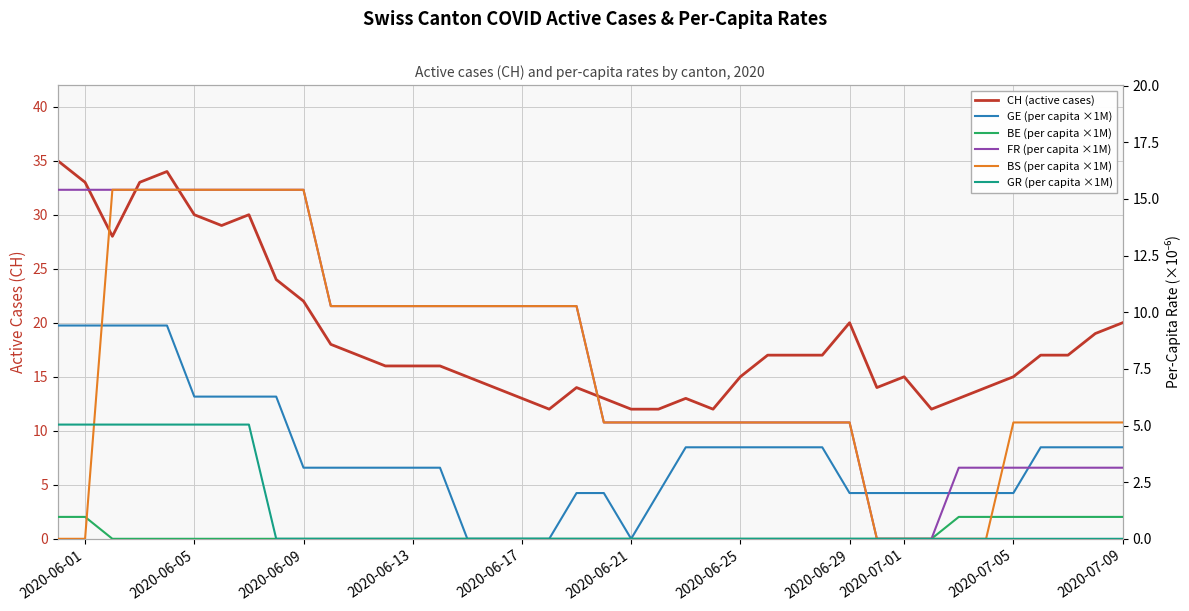

What is the highest value of the BE (per capita ×1M) series?

1.0